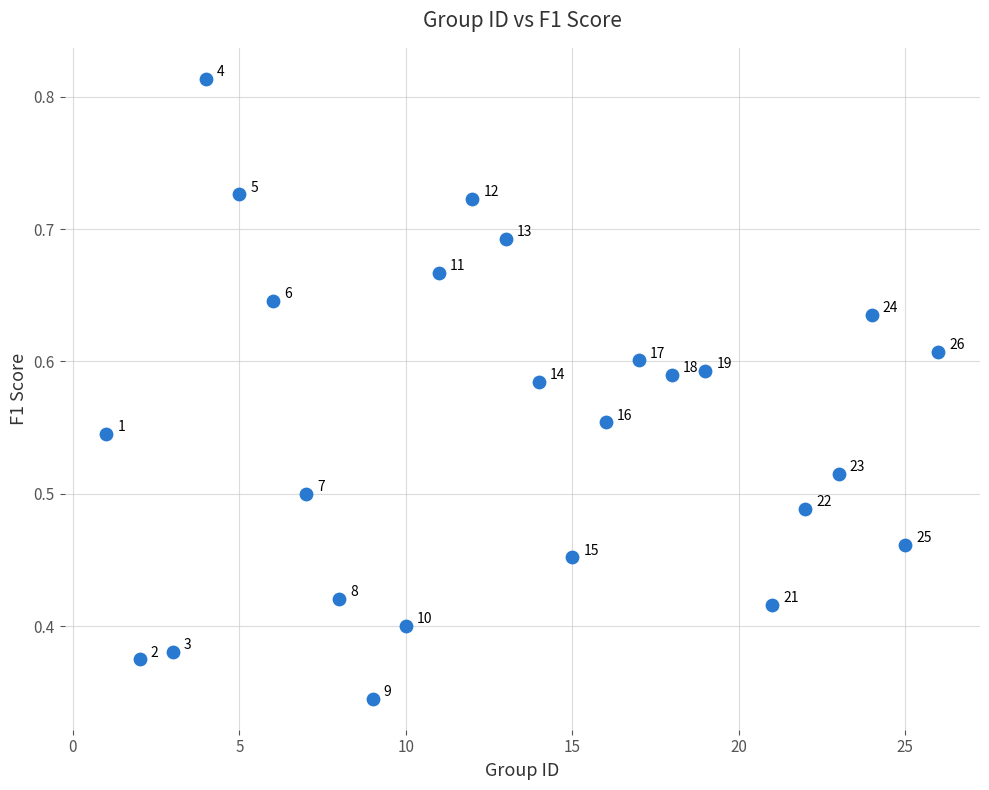

What is the range of X values (max minus min)?

25.0